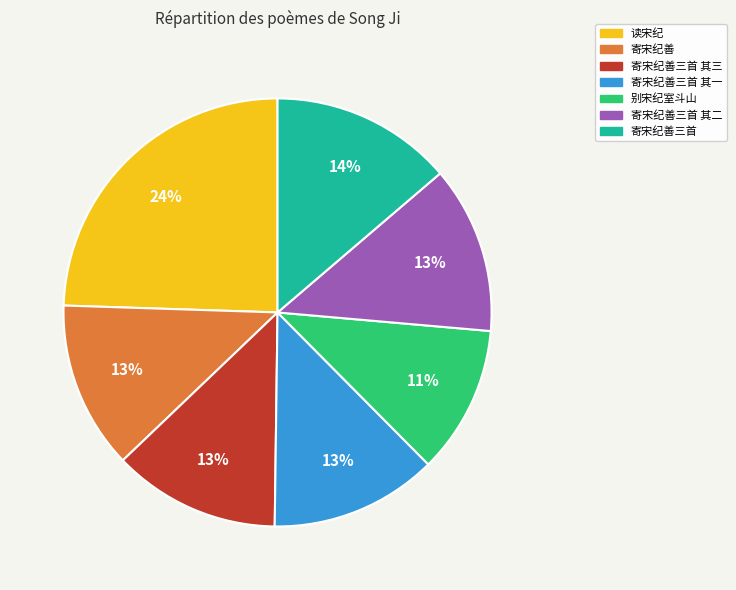

To the nearest percent, what percentage of the pie is 读宋纪?

24%